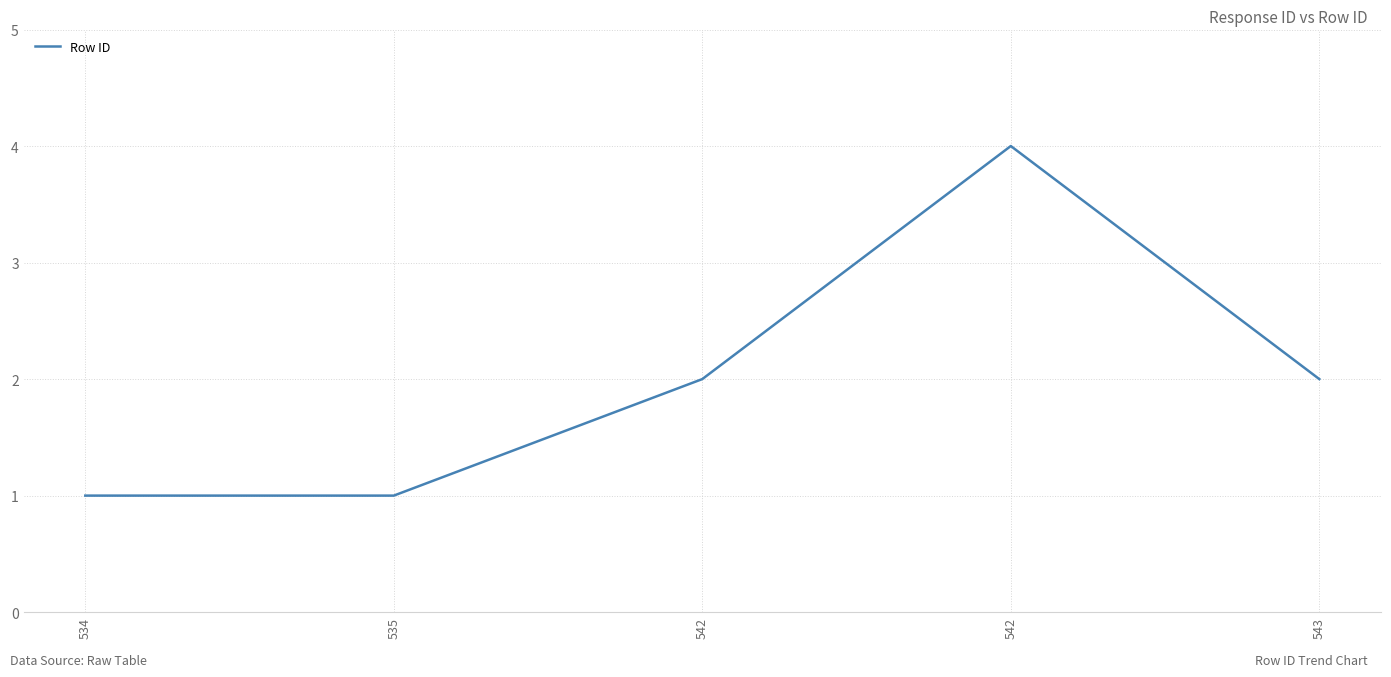

List the labels in order of value, smallest first.

534, 535, 542, 543, 542